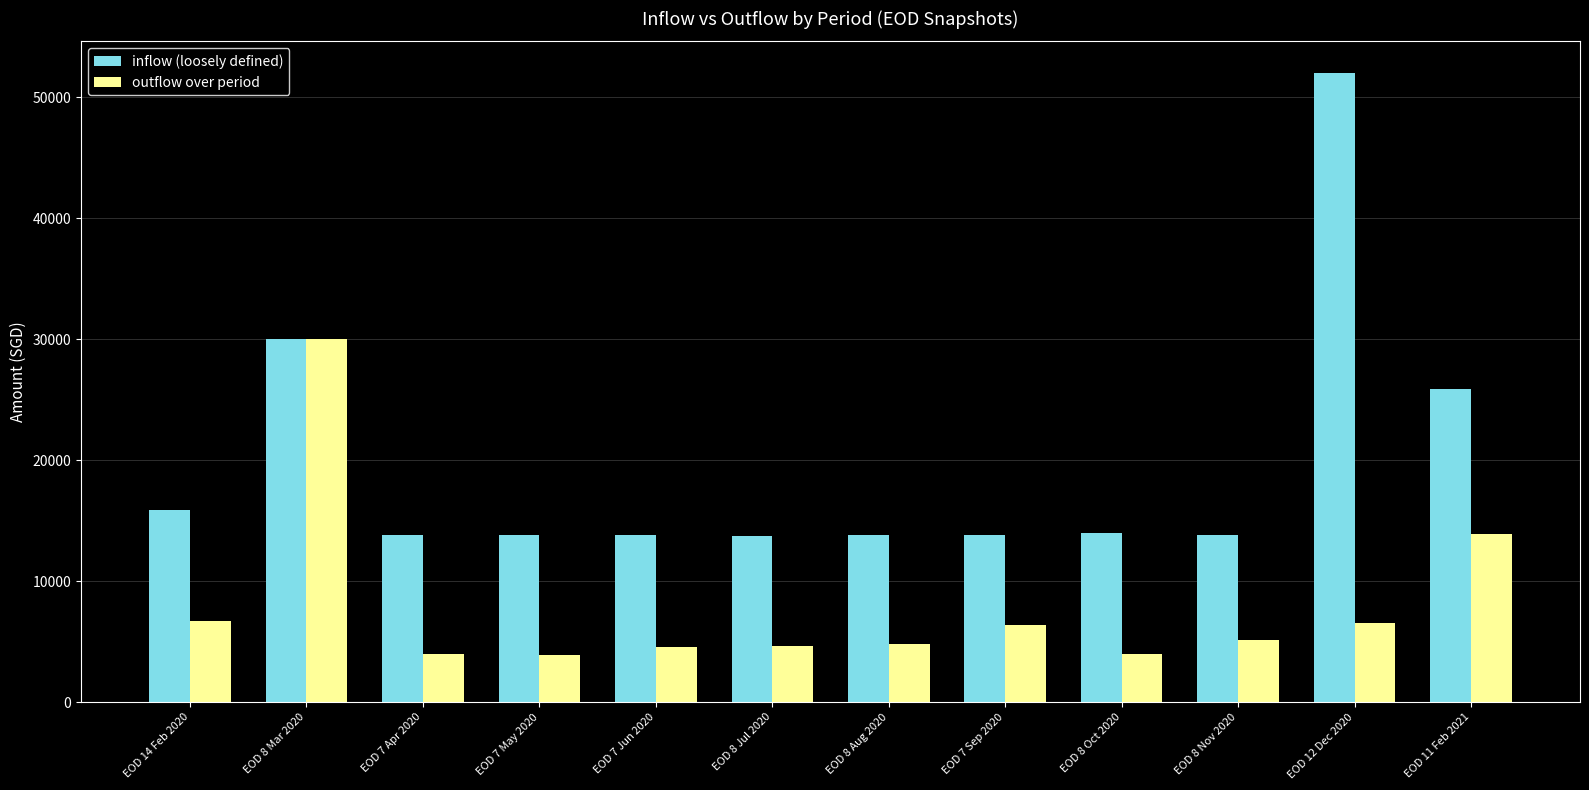

The value of inflow (loosely defined) at EOD 8 Jul 2020 is 20752.0. True or false?

False